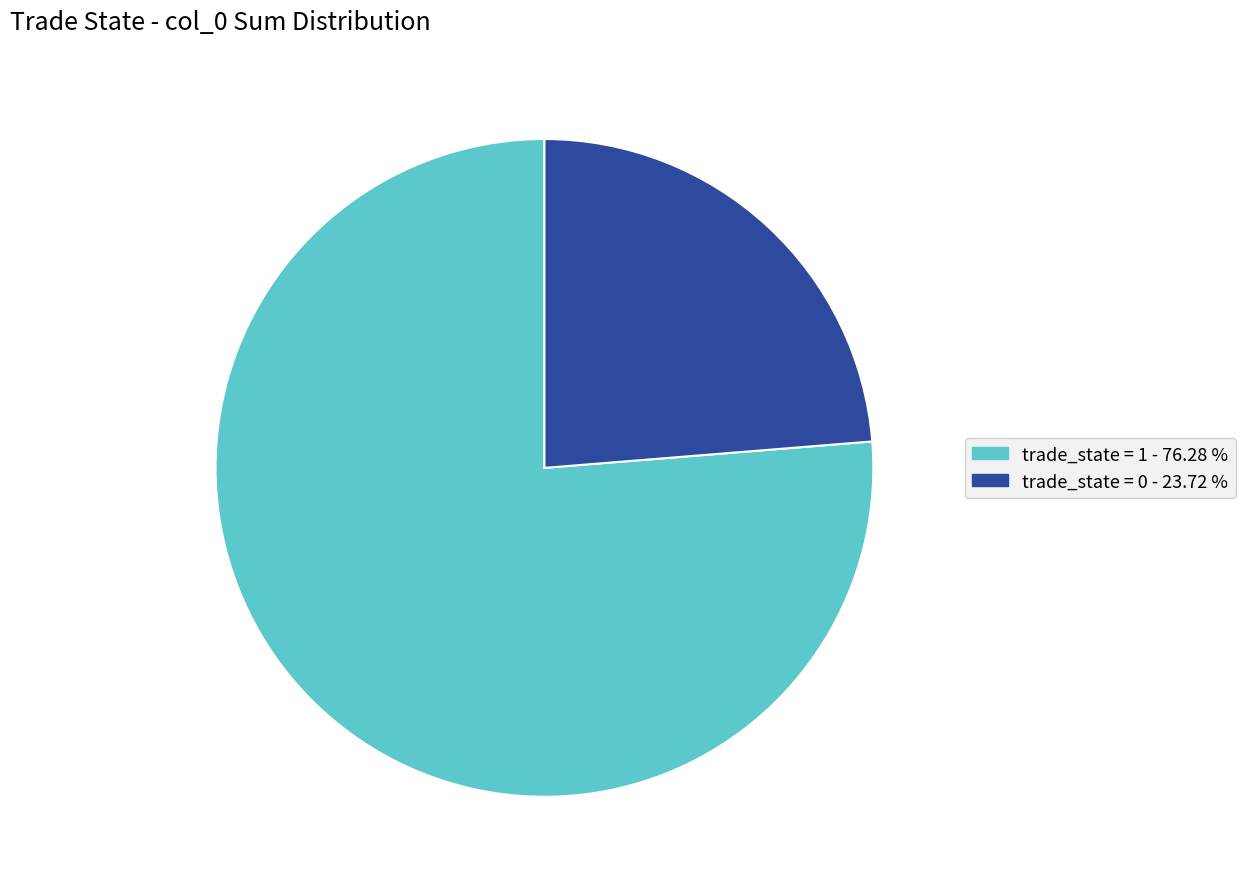

How many slices are in this pie chart?

2